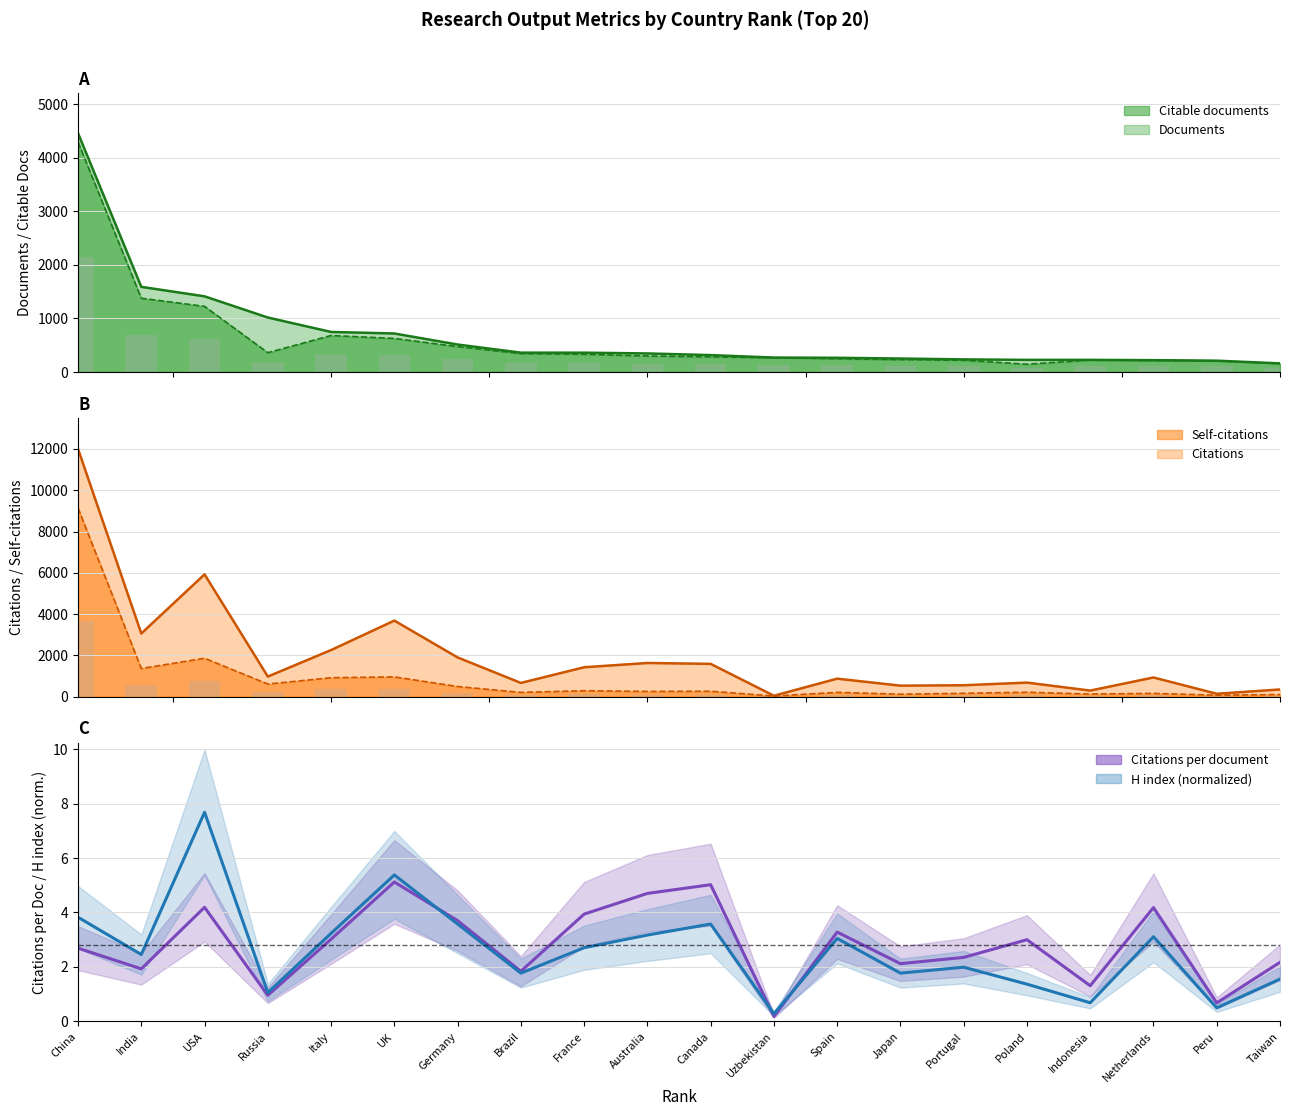

What is the average value of the H index (normalized) series?

2.6